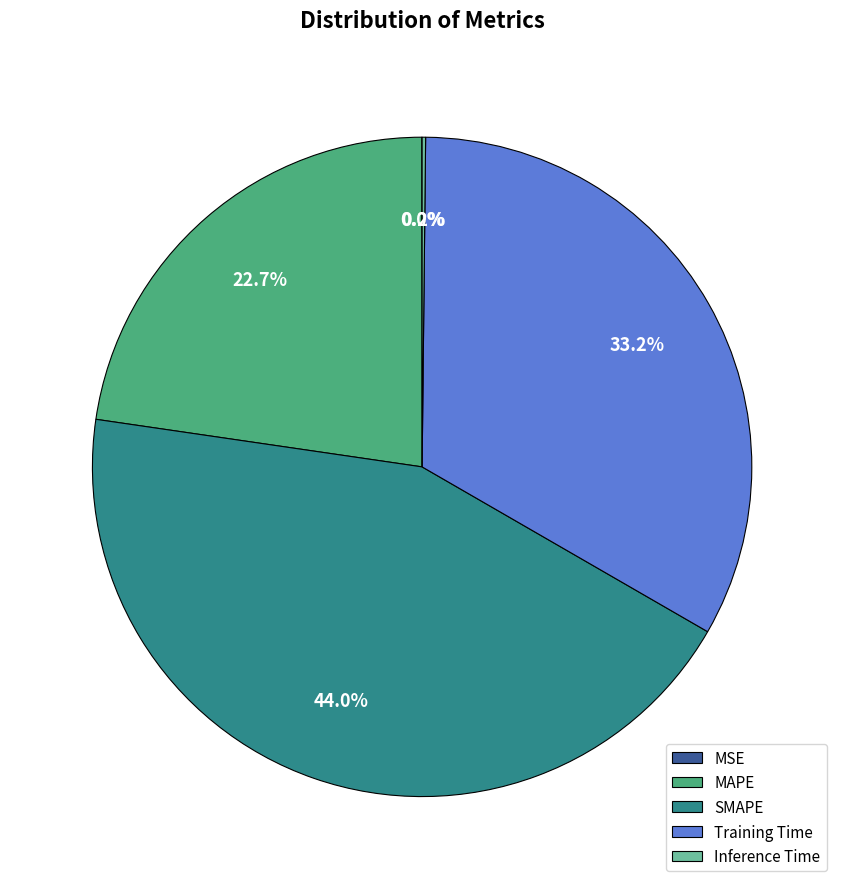

Between SMAPE and MAPE, which is larger?

SMAPE